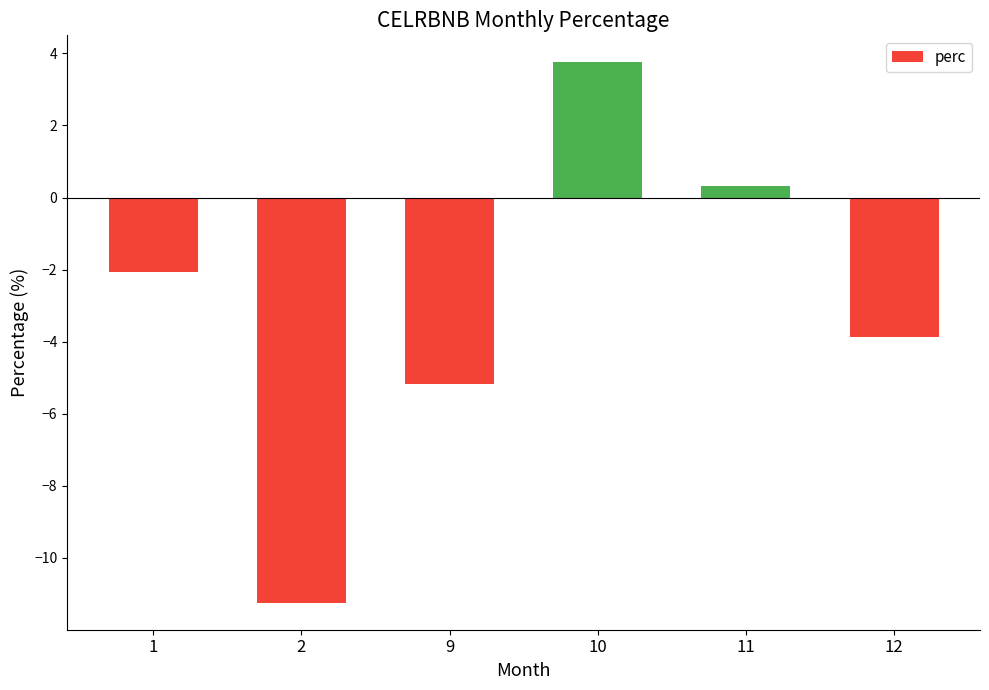

What is the maximum value shown in the chart?

3.8